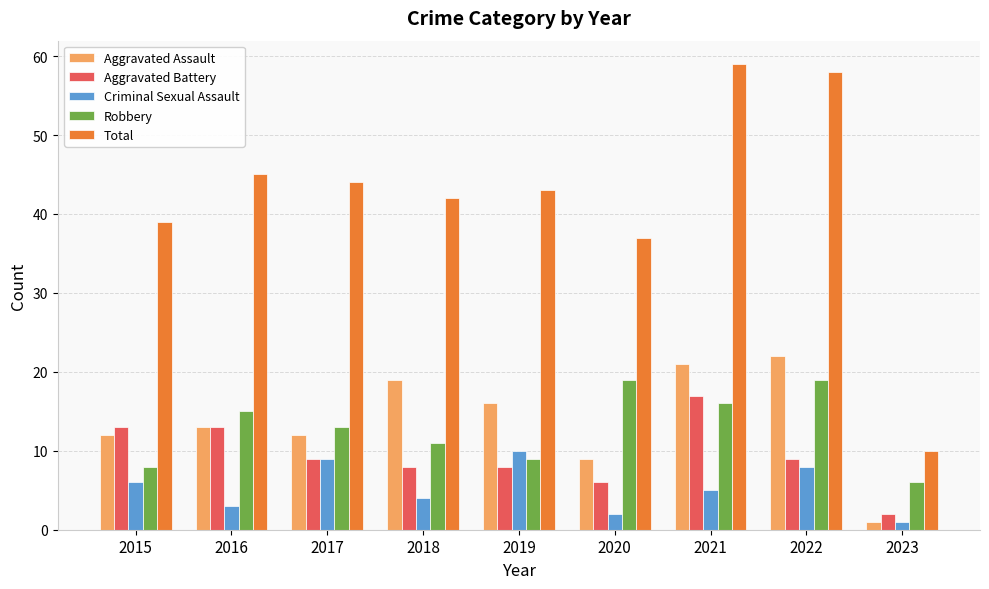

What is the lowest value of the Criminal Sexual Assault series?

1